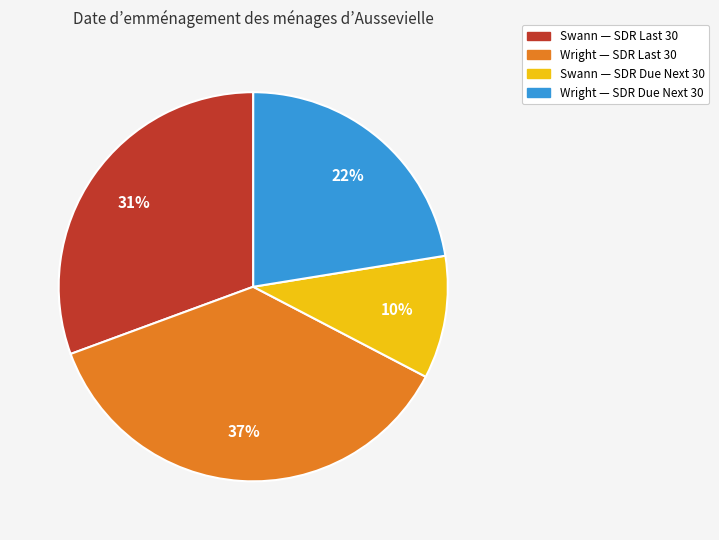

To the nearest percent, what is the average slice percentage?

25%